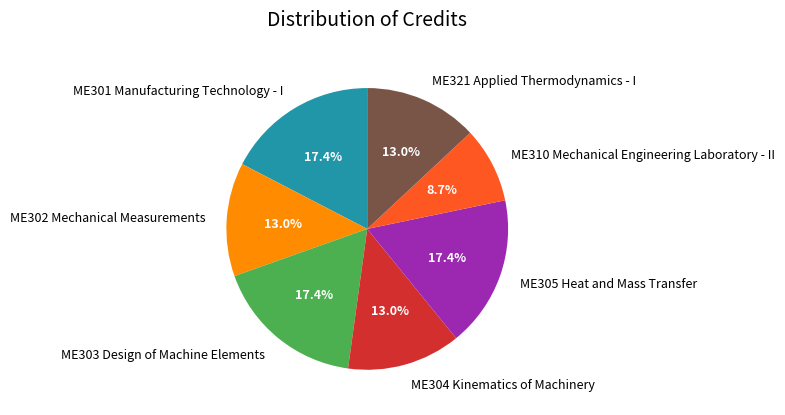

Which slice is the smallest?

ME310 Mechanical Engineering Laboratory - II